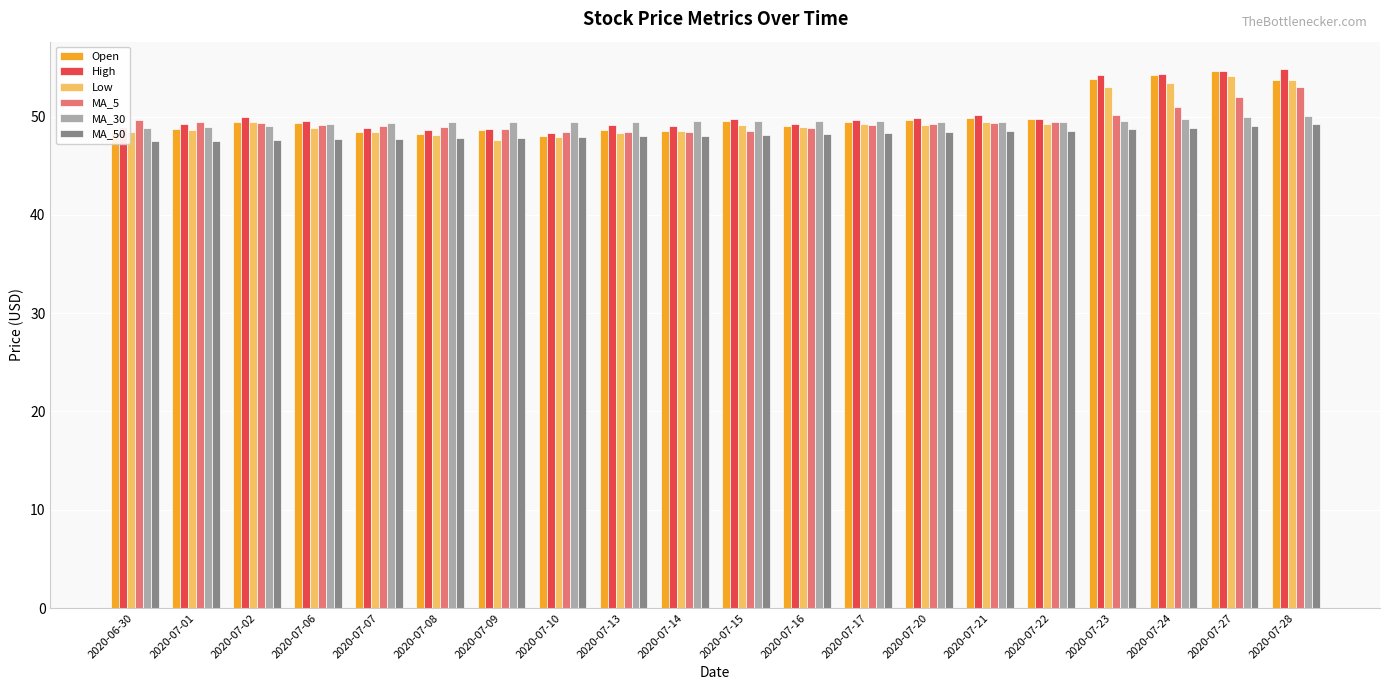

What is the highest value of the MA_30 series?

50.1